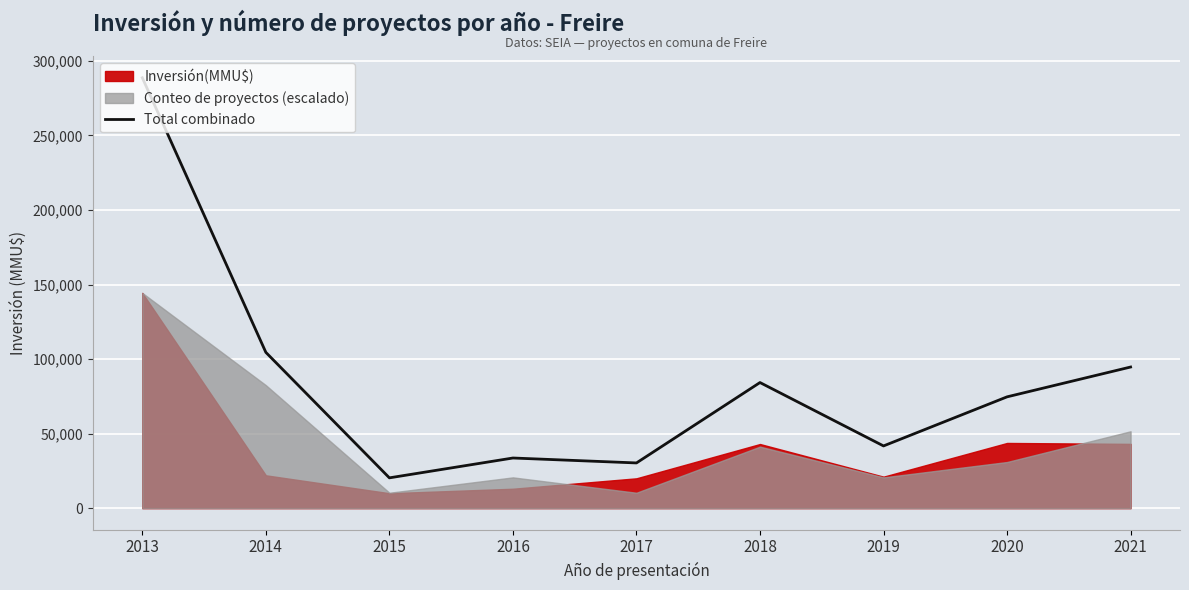

How many data points are less than 74643?

4